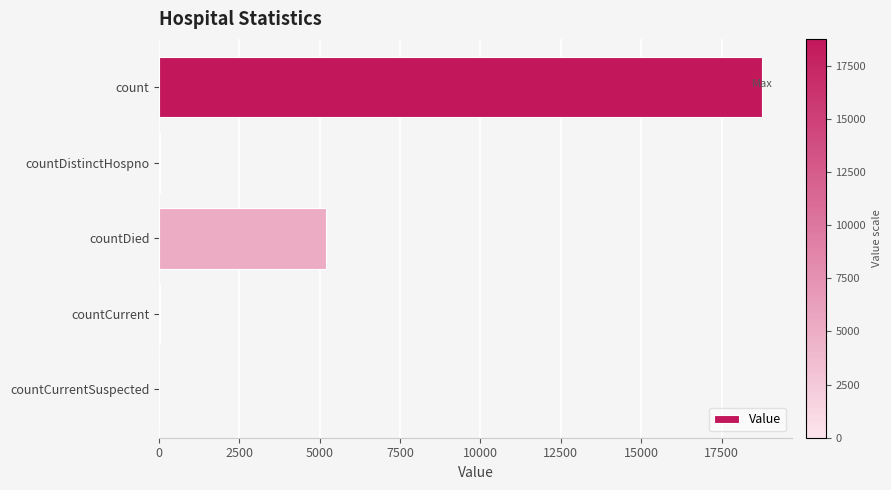

How many data points does each series have?

5